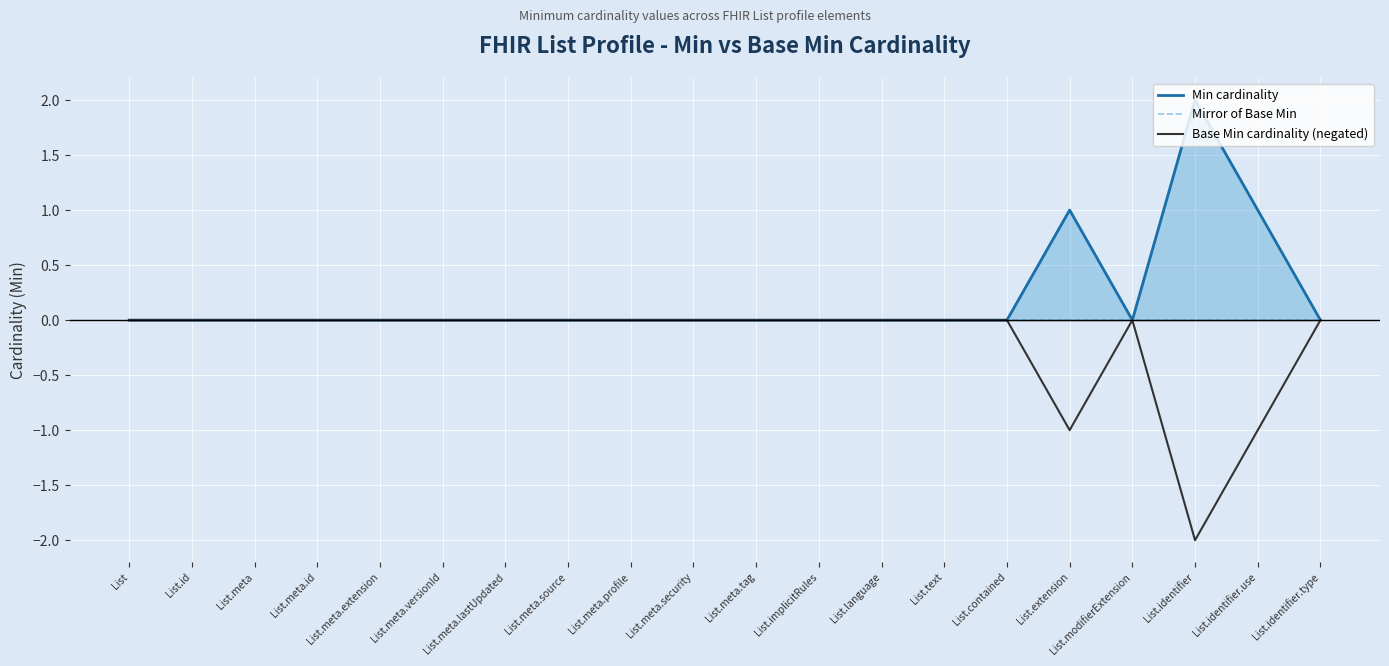

True or false: Base Min cardinality (negated) and Min cardinality cross at least once.

False